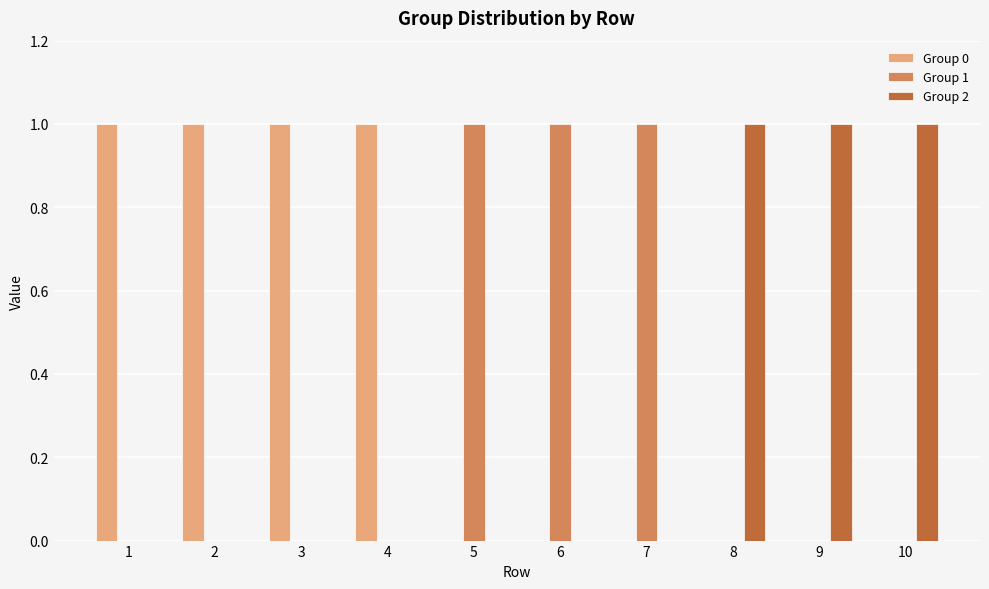

True or false: Group 0 has a value of 2 at 3.

False